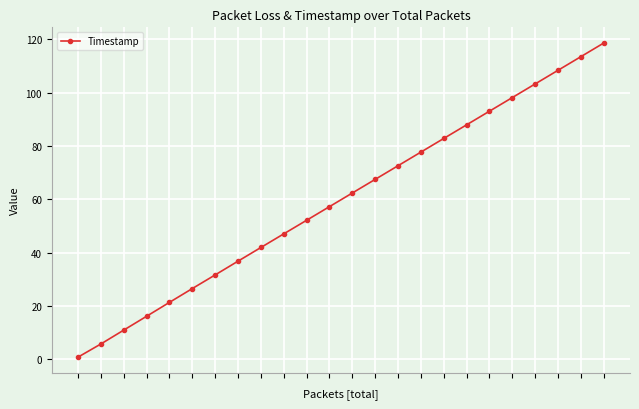

Reading left to right, extract all data points from this chart.

0.9	5.8	11.0	16.2	21.4	26.6	31.7	36.8	41.9	47.1	52.1	57.2	62.4	67.5	72.6	77.7	82.8	87.9	93.0	98.1	103.2	108.3	113.4	118.5